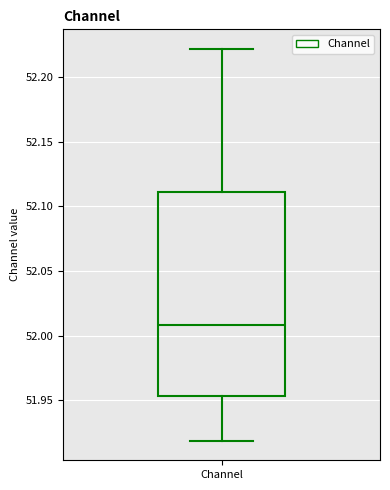

Transcribe this box plot: give where the median line is, the range the box spans, and where the two whiskers end, as read against the y-axis. The values are not printed on the chart, so give them approximately, as read against the axis.

median 52.010, box 51.955 to 52.110, whiskers 51.920 to 52.220